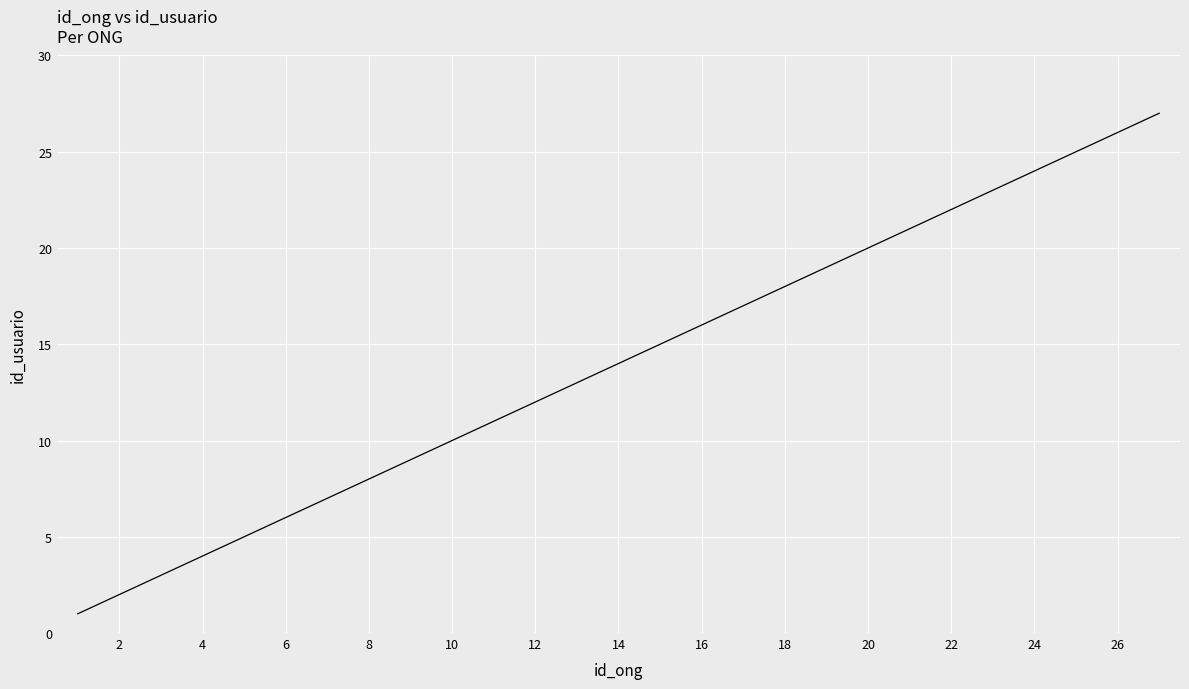

What is the difference between the second highest and minimum values?

25